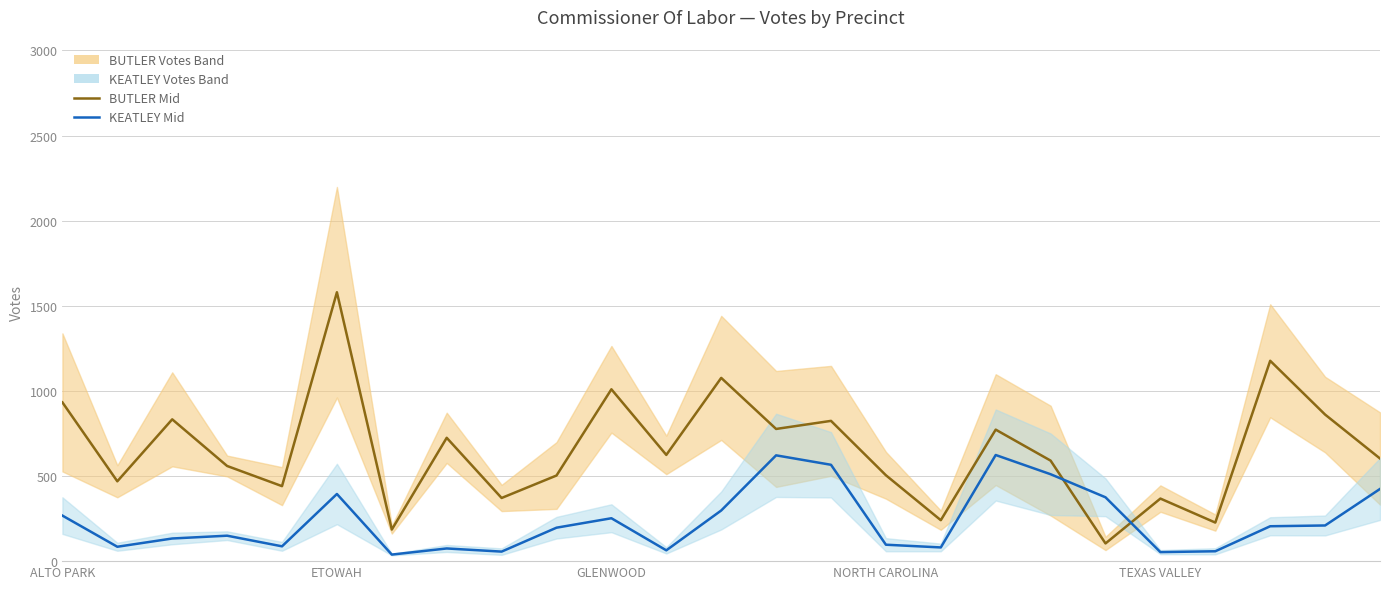

Between 7 and 22, which series saw the biggest shift?

BUTLER Mid